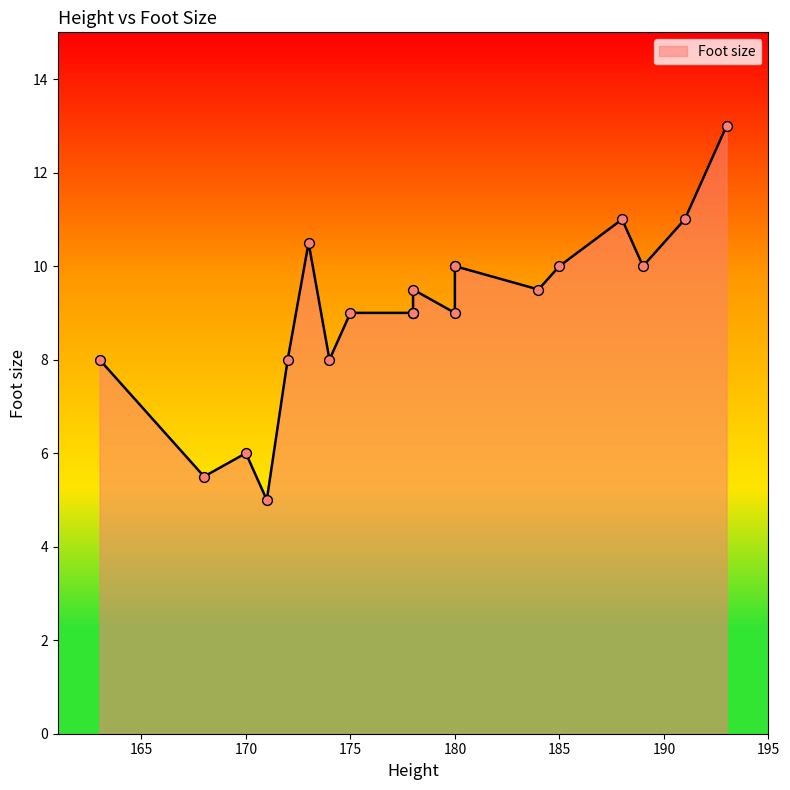

Approximately how many times larger is the value at 180 compared to 171?

1.8